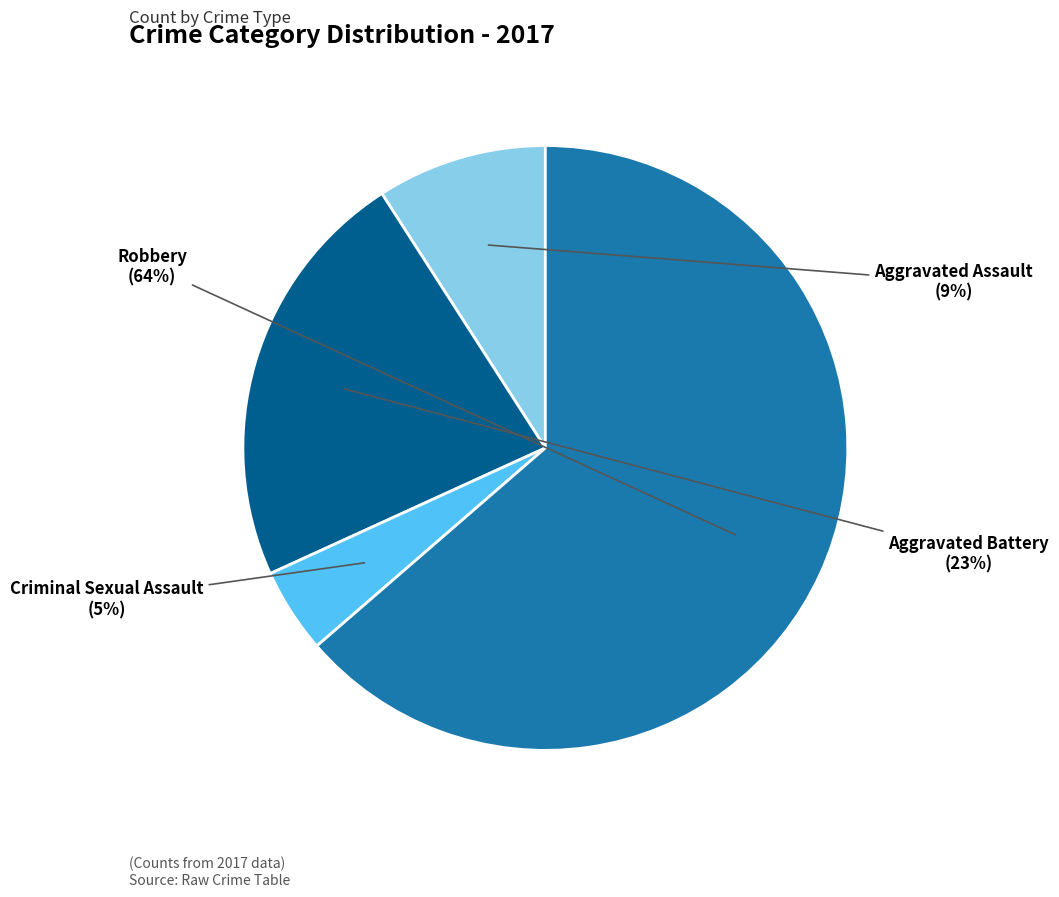

Rank the categories by value from highest to lowest.

Robbery, Aggravated Battery, Aggravated Assault, Criminal Sexual Assault